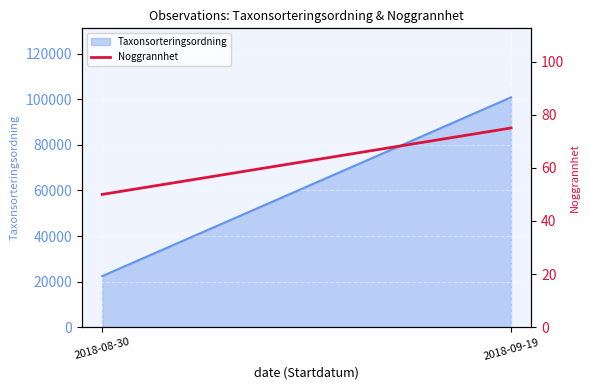

What position from the right is 2018-09-19?

1